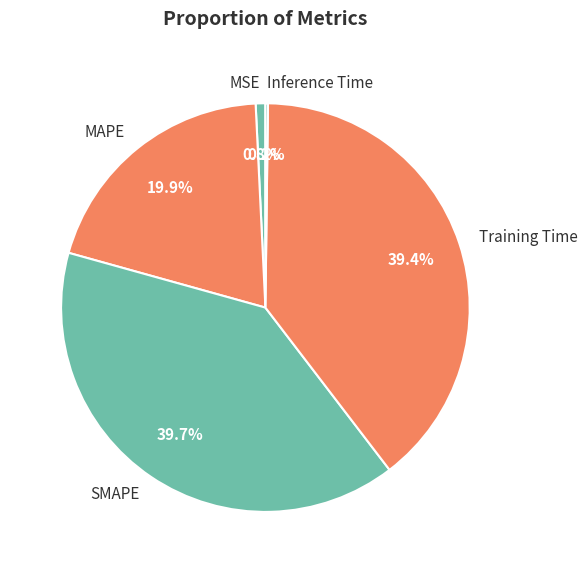

What percentage do Training Time and SMAPE together represent?

79.1%